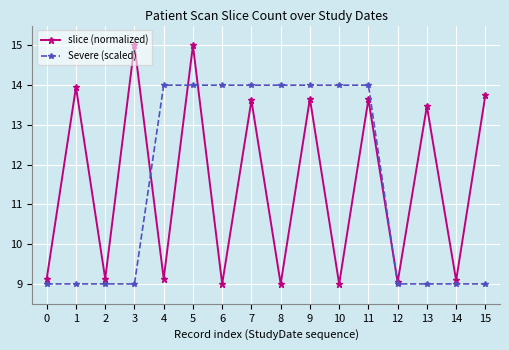

Does the chart have visible grid lines?

Yes